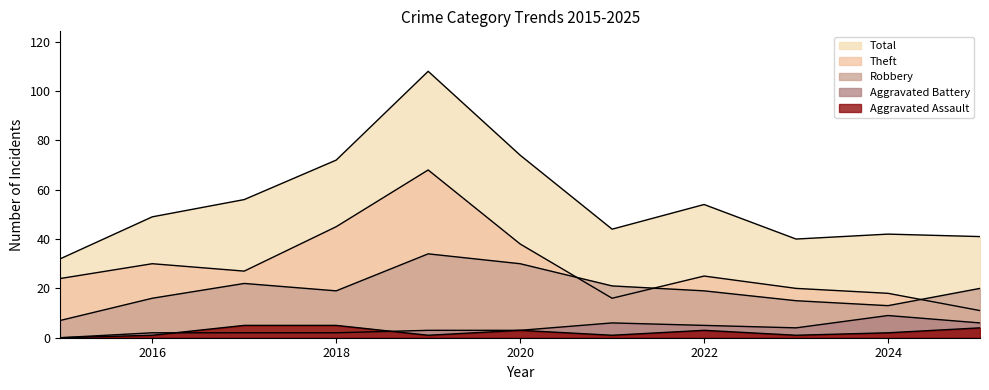

What is the value of the Aggravated Battery point at the 10th from the left?

9